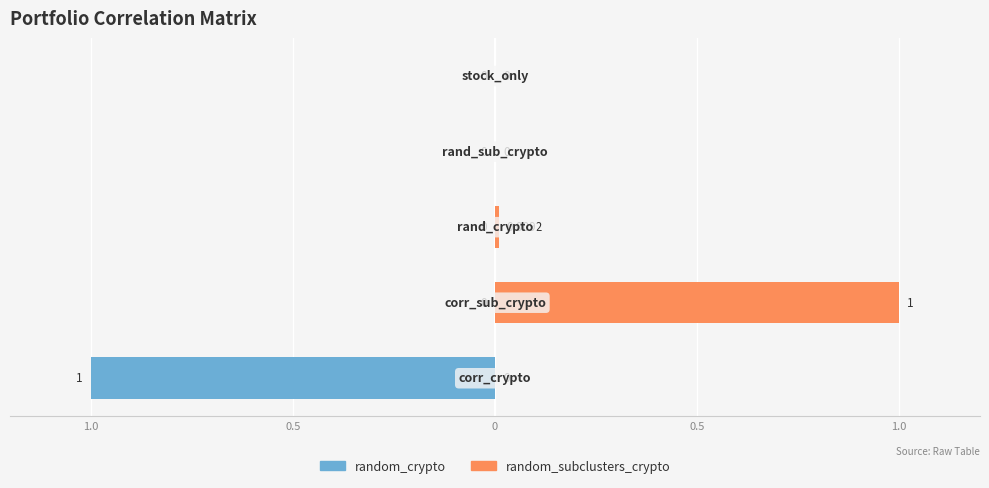

Which has a higher value, 1.0 or 0.5?

0.5